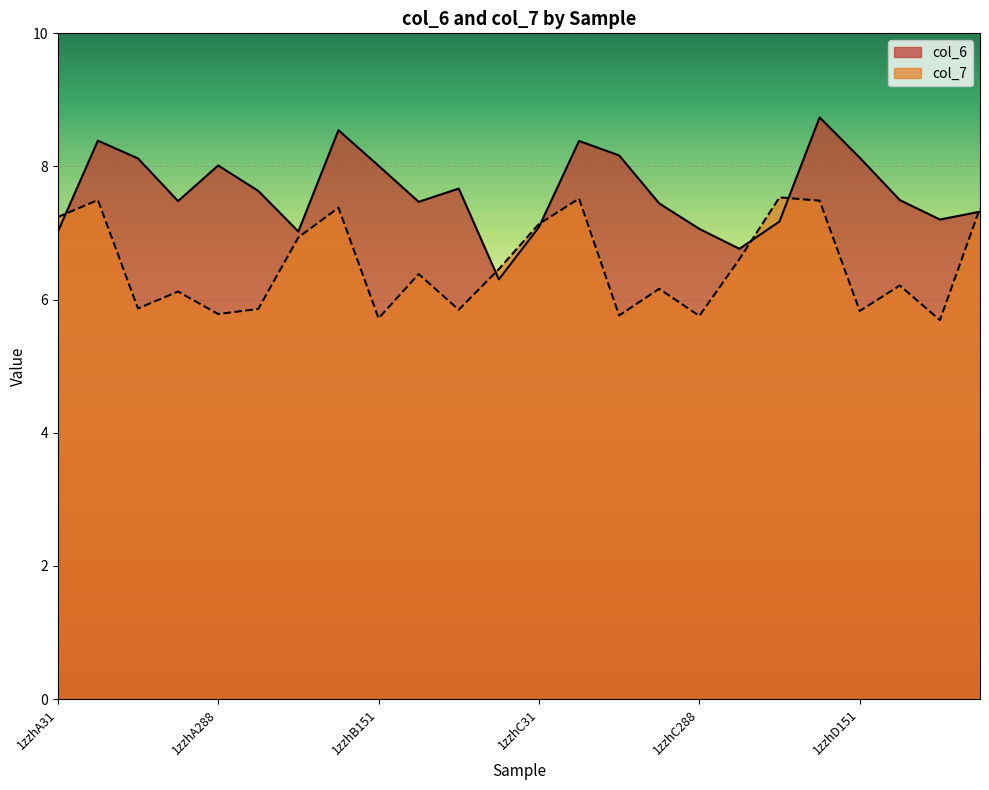

How many data points in col_6 are less than 7?

2